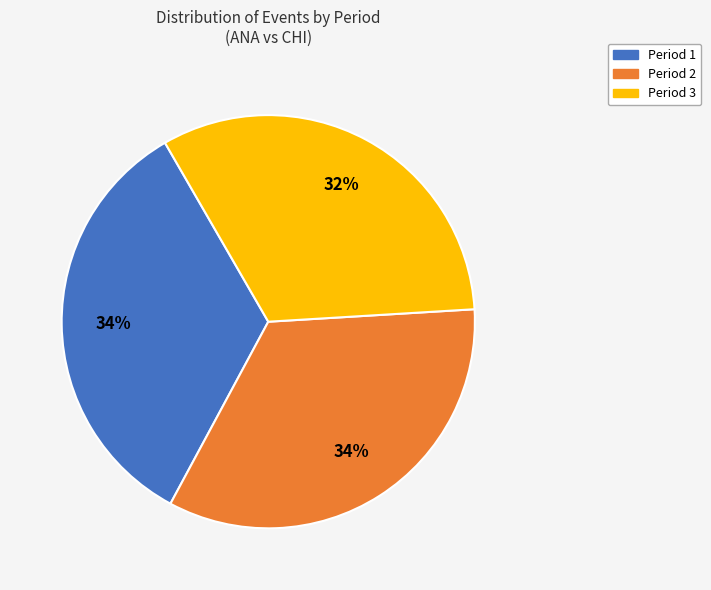

True or false: Period 3 accounts for 39% of the total.

False